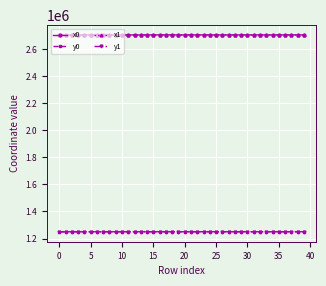

What is the value of the y1 point at the 33rd from the left?

1250216.9